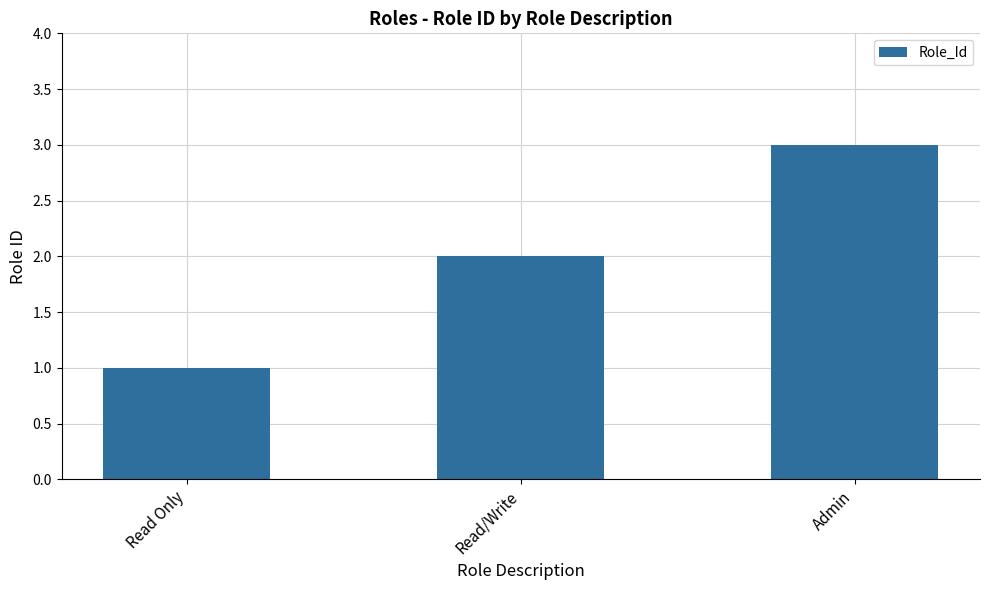

Reading left to right, transcribe all the data shown in this chart.

1	2	3